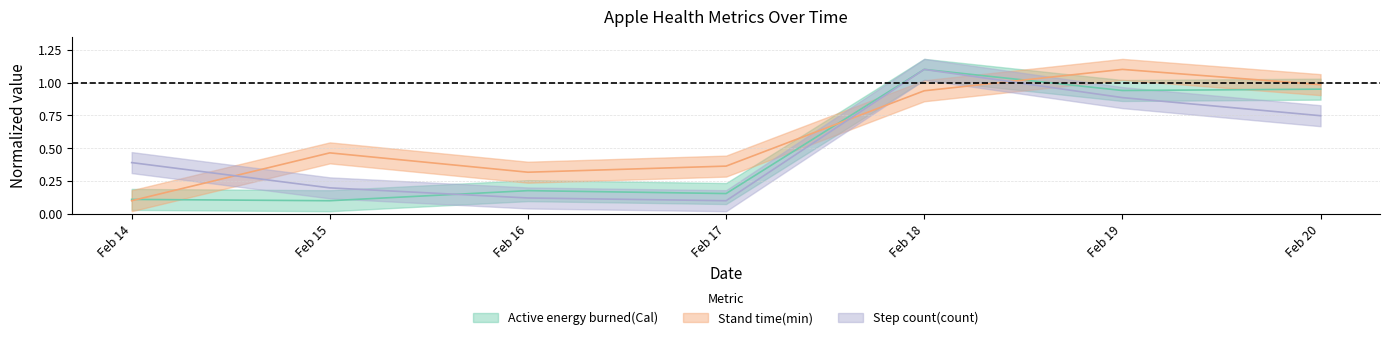

Where is the first local minimum for Active energy burned(Cal)?

Feb 15